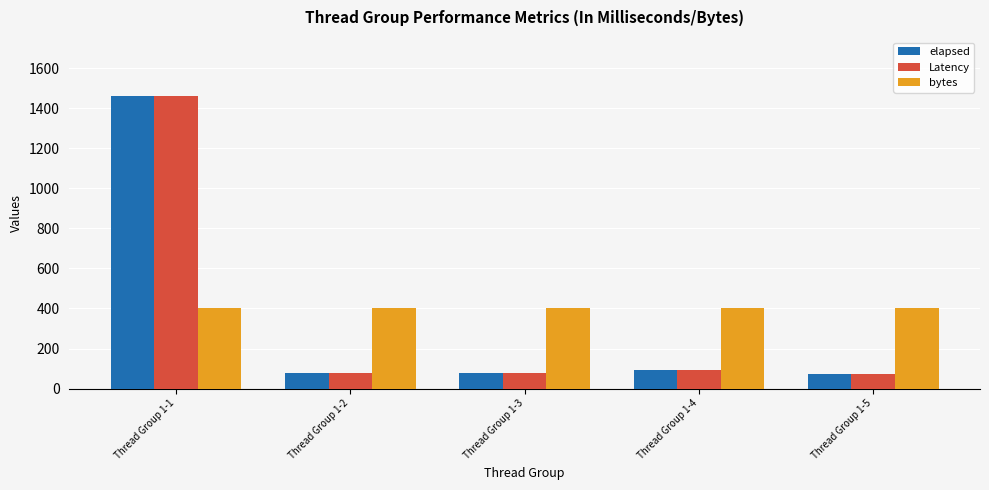

Does the chart contain any negative values?

No